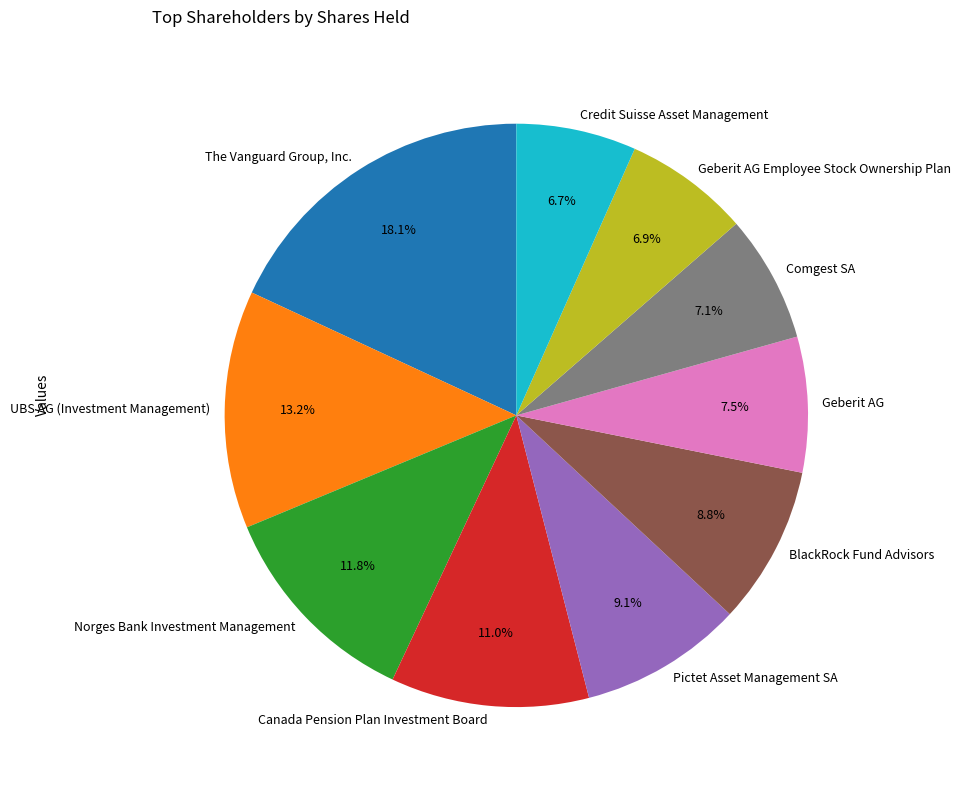

Is it true that Norges Bank Investment Management is 12% of the pie?

True